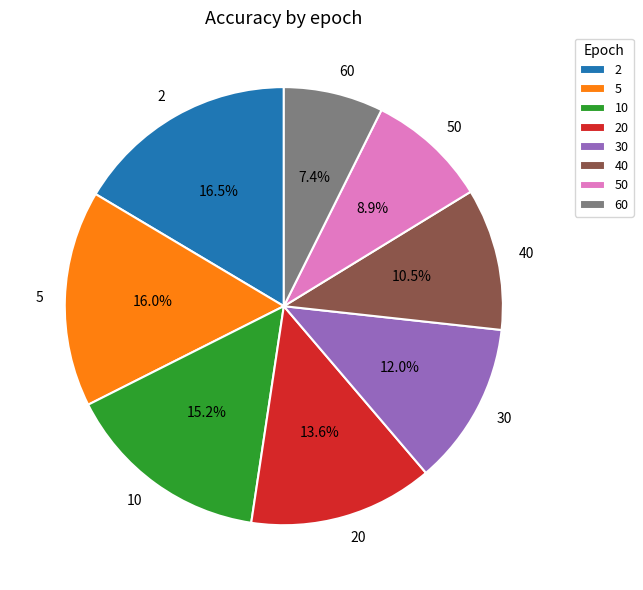

How much of the chart is everything except 5?

84.0%